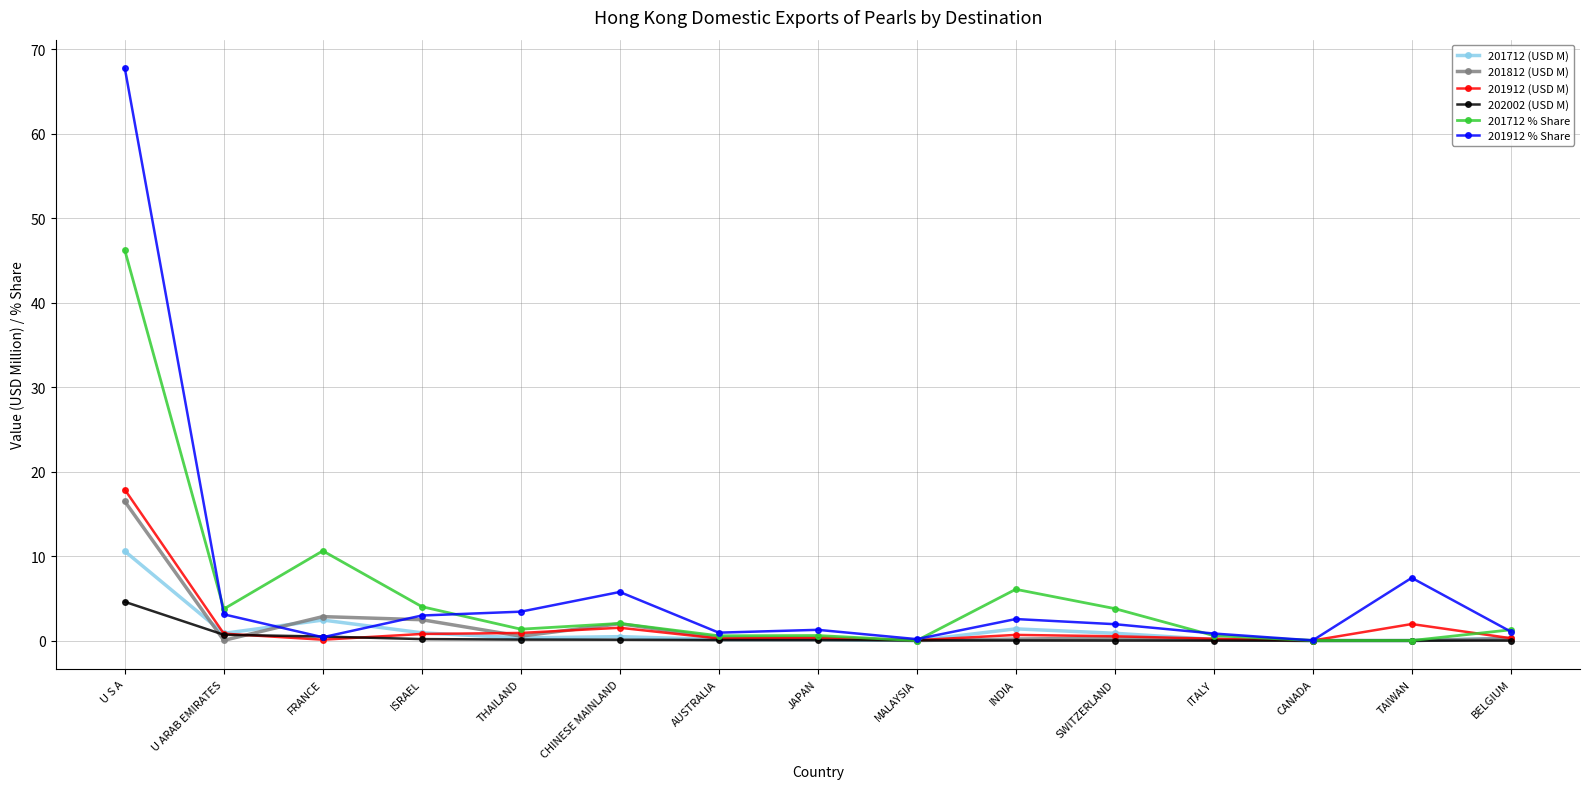

At how many categories does at least one series exceed 12?

1